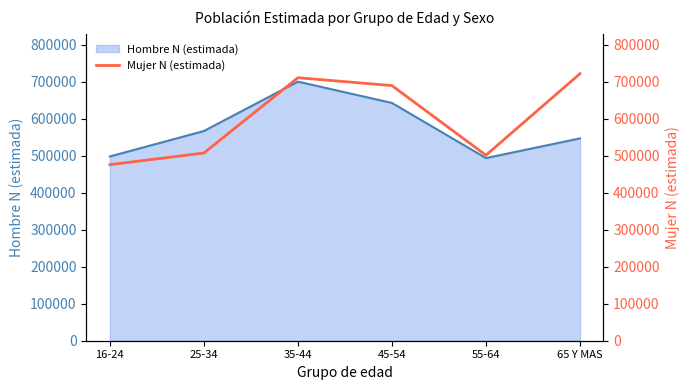

At which category does the data reach its first local valley?

55-64